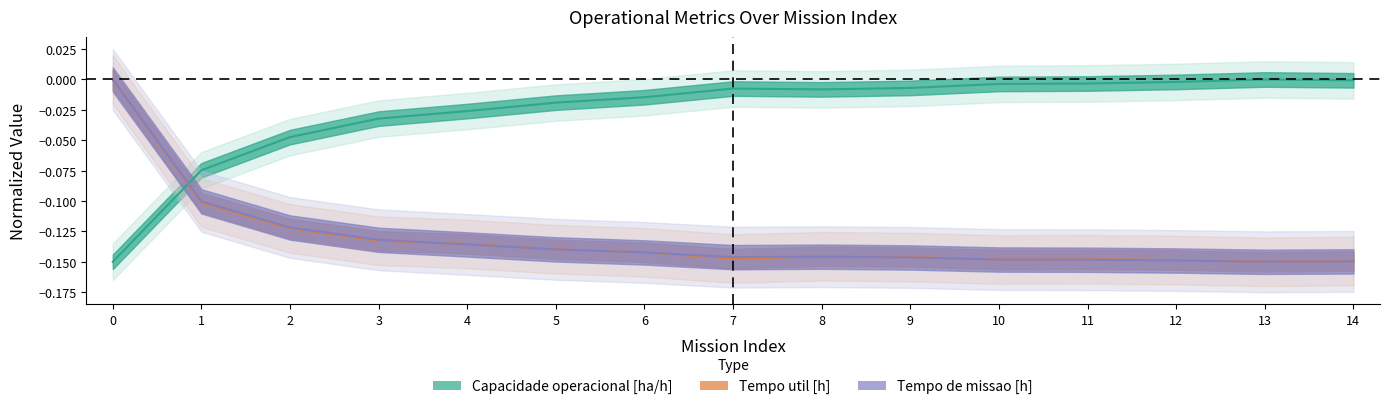

How many interior local peaks does the Capacidade operacional [ha/h] series have?

2